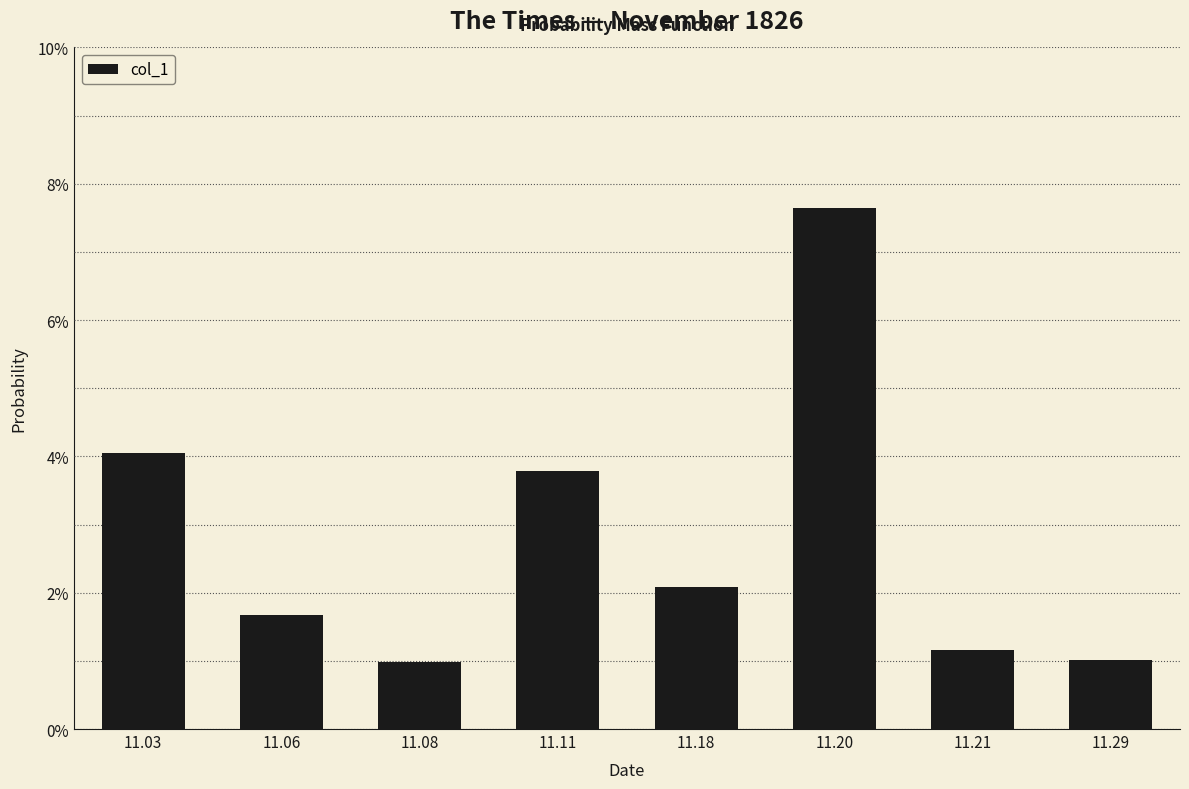

Rank the categories by value from highest to lowest.

11.20, 11.03, 11.11, 11.18, 11.06, 11.21, 11.29, 11.08